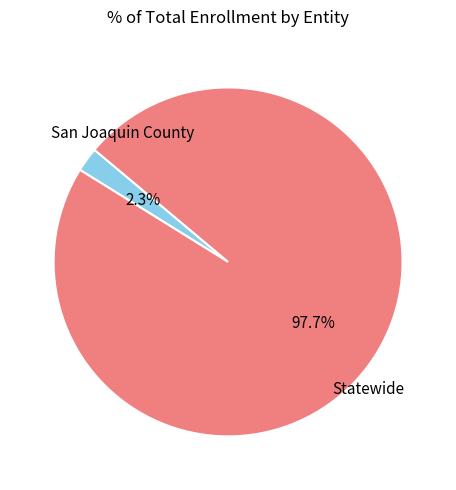

How many slices are in this pie chart?

2